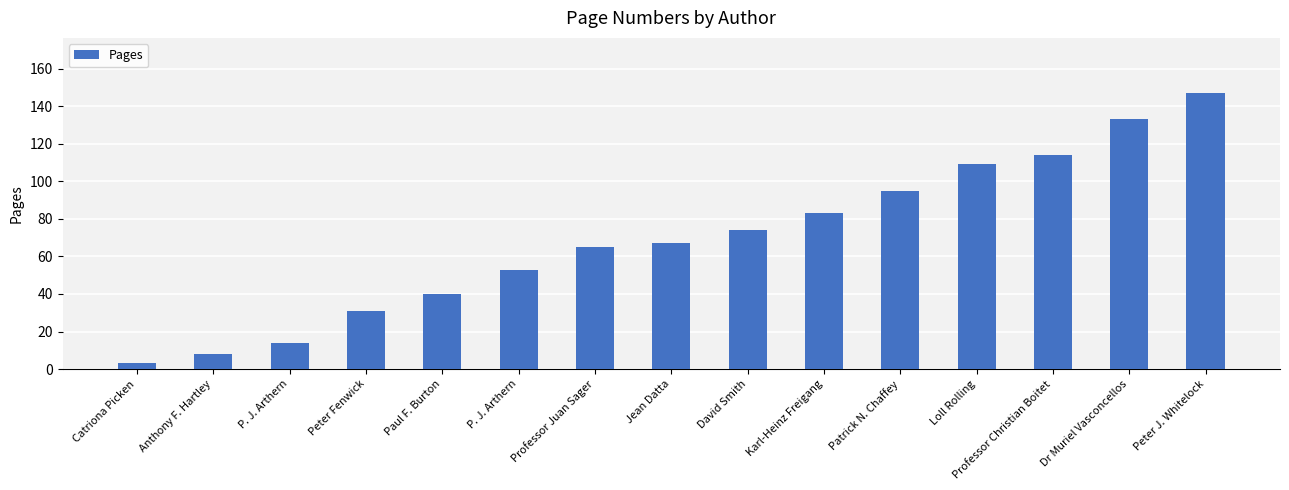

Rank the categories by value from highest to lowest.

Peter J. Whitelock, Dr Muriel Vasconcellos, Professor Christian Boitet, Loll Rolling, Patrick N. Chaffey, Karl-Heinz Freigang, David Smith, Jean Datta, Professor Juan Sager, P. J. Arthern, Paul F. Burton, Peter Fenwick, P. J. Arthern, Anthony F. Hartley, Catriona Picken